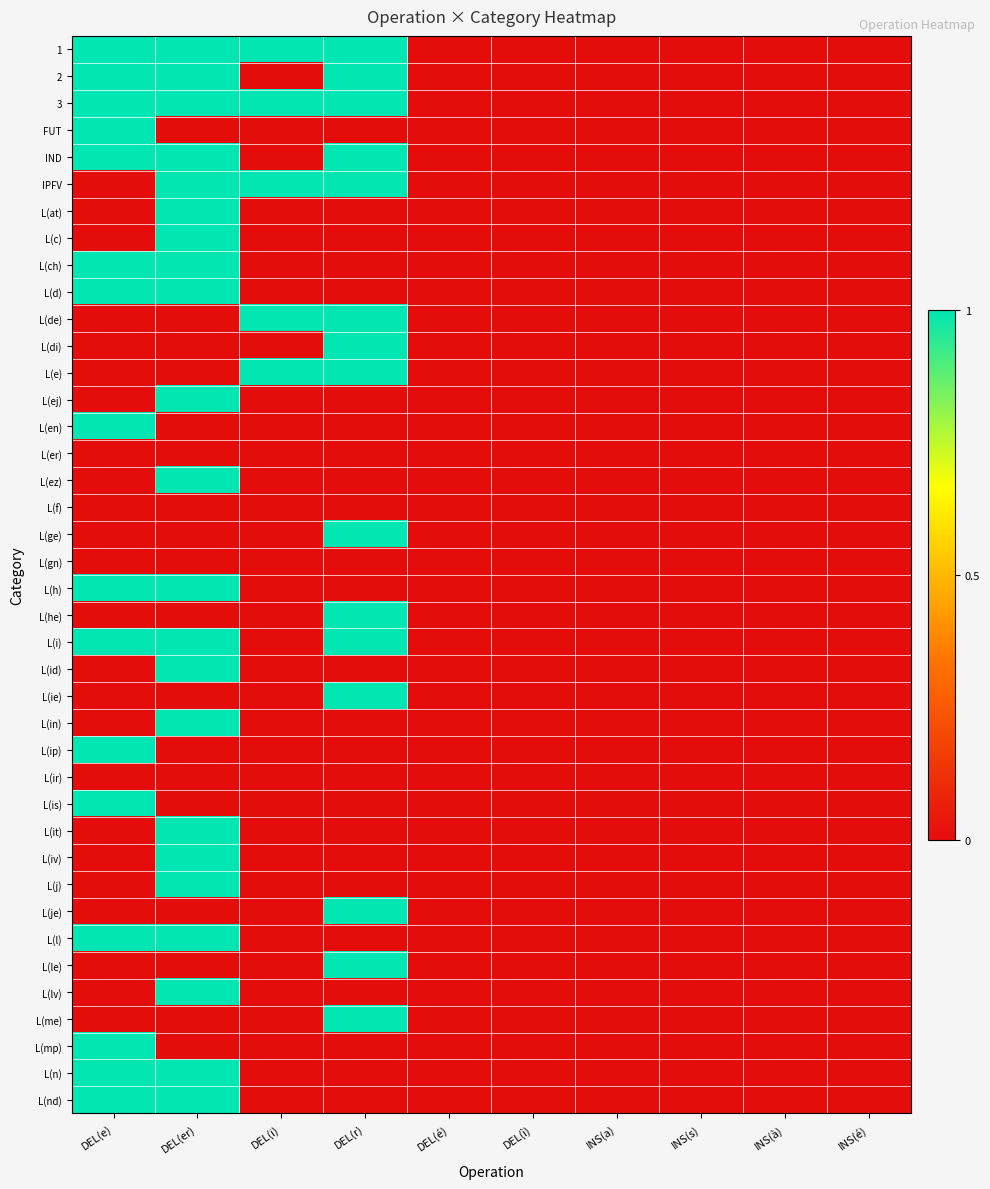

Reading left to right, transcribe all the data shown in this chart.

1: DEL(e)=1	DEL(er)=1	DEL(i)=1	DEL(r)=1	DEL(é)=0	DEL(ì)=0	INS(a)=0	INS(s)=0	INS(à)=0	INS(é)=0
2: DEL(e)=1	DEL(er)=1	DEL(i)=0	DEL(r)=1	DEL(é)=0	DEL(ì)=0	INS(a)=0	INS(s)=0	INS(à)=0	INS(é)=0
3: DEL(e)=1	DEL(er)=1	DEL(i)=1	DEL(r)=1	DEL(é)=0	DEL(ì)=0	INS(a)=0	INS(s)=0	INS(à)=0	INS(é)=0
FUT: DEL(e)=1	DEL(er)=0	DEL(i)=0	DEL(r)=0	DEL(é)=0	DEL(ì)=0	INS(a)=0	INS(s)=0	INS(à)=0	INS(é)=0
IND: DEL(e)=1	DEL(er)=1	DEL(i)=0	DEL(r)=1	DEL(é)=0	DEL(ì)=0	INS(a)=0	INS(s)=0	INS(à)=0	INS(é)=0
IPFV: DEL(e)=0	DEL(er)=1	DEL(i)=1	DEL(r)=1	DEL(é)=0	DEL(ì)=0	INS(a)=0	INS(s)=0	INS(à)=0	INS(é)=0
L(at): DEL(e)=0	DEL(er)=1	DEL(i)=0	DEL(r)=0	DEL(é)=0	DEL(ì)=0	INS(a)=0	INS(s)=0	INS(à)=0	INS(é)=0
L(c): DEL(e)=0	DEL(er)=1	DEL(i)=0	DEL(r)=0	DEL(é)=0	DEL(ì)=0	INS(a)=0	INS(s)=0	INS(à)=0	INS(é)=0
L(ch): DEL(e)=1	DEL(er)=1	DEL(i)=0	DEL(r)=0	DEL(é)=0	DEL(ì)=0	INS(a)=0	INS(s)=0	INS(à)=0	INS(é)=0
L(d): DEL(e)=1	DEL(er)=1	DEL(i)=0	DEL(r)=0	DEL(é)=0	DEL(ì)=0	INS(a)=0	INS(s)=0	INS(à)=0	INS(é)=0
L(de): DEL(e)=0	DEL(er)=0	DEL(i)=1	DEL(r)=1	DEL(é)=0	DEL(ì)=0	INS(a)=0	INS(s)=0	INS(à)=0	INS(é)=0
L(di): DEL(e)=0	DEL(er)=0	DEL(i)=0	DEL(r)=1	DEL(é)=0	DEL(ì)=0	INS(a)=0	INS(s)=0	INS(à)=0	INS(é)=0
L(e): DEL(e)=0	DEL(er)=0	DEL(i)=1	DEL(r)=1	DEL(é)=0	DEL(ì)=0	INS(a)=0	INS(s)=0	INS(à)=0	INS(é)=0
L(ej): DEL(e)=0	DEL(er)=1	DEL(i)=0	DEL(r)=0	DEL(é)=0	DEL(ì)=0	INS(a)=0	INS(s)=0	INS(à)=0	INS(é)=0
L(en): DEL(e)=1	DEL(er)=0	DEL(i)=0	DEL(r)=0	DEL(é)=0	DEL(ì)=0	INS(a)=0	INS(s)=0	INS(à)=0	INS(é)=0
L(er): DEL(e)=0	DEL(er)=0	DEL(i)=0	DEL(r)=0	DEL(é)=0	DEL(ì)=0	INS(a)=0	INS(s)=0	INS(à)=0	INS(é)=0
L(ez): DEL(e)=0	DEL(er)=1	DEL(i)=0	DEL(r)=0	DEL(é)=0	DEL(ì)=0	INS(a)=0	INS(s)=0	INS(à)=0	INS(é)=0
L(f): DEL(e)=0	DEL(er)=0	DEL(i)=0	DEL(r)=0	DEL(é)=0	DEL(ì)=0	INS(a)=0	INS(s)=0	INS(à)=0	INS(é)=0
L(ge): DEL(e)=0	DEL(er)=0	DEL(i)=0	DEL(r)=1	DEL(é)=0	DEL(ì)=0	INS(a)=0	INS(s)=0	INS(à)=0	INS(é)=0
L(gn): DEL(e)=0	DEL(er)=0	DEL(i)=0	DEL(r)=0	DEL(é)=0	DEL(ì)=0	INS(a)=0	INS(s)=0	INS(à)=0	INS(é)=0
L(h): DEL(e)=1	DEL(er)=1	DEL(i)=0	DEL(r)=0	DEL(é)=0	DEL(ì)=0	INS(a)=0	INS(s)=0	INS(à)=0	INS(é)=0
L(he): DEL(e)=0	DEL(er)=0	DEL(i)=0	DEL(r)=1	DEL(é)=0	DEL(ì)=0	INS(a)=0	INS(s)=0	INS(à)=0	INS(é)=0
L(i): DEL(e)=1	DEL(er)=1	DEL(i)=0	DEL(r)=1	DEL(é)=0	DEL(ì)=0	INS(a)=0	INS(s)=0	INS(à)=0	INS(é)=0
L(id): DEL(e)=0	DEL(er)=1	DEL(i)=0	DEL(r)=0	DEL(é)=0	DEL(ì)=0	INS(a)=0	INS(s)=0	INS(à)=0	INS(é)=0
L(ie): DEL(e)=0	DEL(er)=0	DEL(i)=0	DEL(r)=1	DEL(é)=0	DEL(ì)=0	INS(a)=0	INS(s)=0	INS(à)=0	INS(é)=0
L(in): DEL(e)=0	DEL(er)=1	DEL(i)=0	DEL(r)=0	DEL(é)=0	DEL(ì)=0	INS(a)=0	INS(s)=0	INS(à)=0	INS(é)=0
L(ip): DEL(e)=1	DEL(er)=0	DEL(i)=0	DEL(r)=0	DEL(é)=0	DEL(ì)=0	INS(a)=0	INS(s)=0	INS(à)=0	INS(é)=0
L(ir): DEL(e)=0	DEL(er)=0	DEL(i)=0	DEL(r)=0	DEL(é)=0	DEL(ì)=0	INS(a)=0	INS(s)=0	INS(à)=0	INS(é)=0
L(is): DEL(e)=1	DEL(er)=0	DEL(i)=0	DEL(r)=0	DEL(é)=0	DEL(ì)=0	INS(a)=0	INS(s)=0	INS(à)=0	INS(é)=0
L(it): DEL(e)=0	DEL(er)=1	DEL(i)=0	DEL(r)=0	DEL(é)=0	DEL(ì)=0	INS(a)=0	INS(s)=0	INS(à)=0	INS(é)=0
L(iv): DEL(e)=0	DEL(er)=1	DEL(i)=0	DEL(r)=0	DEL(é)=0	DEL(ì)=0	INS(a)=0	INS(s)=0	INS(à)=0	INS(é)=0
L(j): DEL(e)=0	DEL(er)=1	DEL(i)=0	DEL(r)=0	DEL(é)=0	DEL(ì)=0	INS(a)=0	INS(s)=0	INS(à)=0	INS(é)=0
L(je): DEL(e)=0	DEL(er)=0	DEL(i)=0	DEL(r)=1	DEL(é)=0	DEL(ì)=0	INS(a)=0	INS(s)=0	INS(à)=0	INS(é)=0
L(l): DEL(e)=1	DEL(er)=1	DEL(i)=0	DEL(r)=0	DEL(é)=0	DEL(ì)=0	INS(a)=0	INS(s)=0	INS(à)=0	INS(é)=0
L(le): DEL(e)=0	DEL(er)=0	DEL(i)=0	DEL(r)=1	DEL(é)=0	DEL(ì)=0	INS(a)=0	INS(s)=0	INS(à)=0	INS(é)=0
L(lv): DEL(e)=0	DEL(er)=1	DEL(i)=0	DEL(r)=0	DEL(é)=0	DEL(ì)=0	INS(a)=0	INS(s)=0	INS(à)=0	INS(é)=0
L(me): DEL(e)=0	DEL(er)=0	DEL(i)=0	DEL(r)=1	DEL(é)=0	DEL(ì)=0	INS(a)=0	INS(s)=0	INS(à)=0	INS(é)=0
L(mp): DEL(e)=1	DEL(er)=0	DEL(i)=0	DEL(r)=0	DEL(é)=0	DEL(ì)=0	INS(a)=0	INS(s)=0	INS(à)=0	INS(é)=0
L(n): DEL(e)=1	DEL(er)=1	DEL(i)=0	DEL(r)=0	DEL(é)=0	DEL(ì)=0	INS(a)=0	INS(s)=0	INS(à)=0	INS(é)=0
L(nd): DEL(e)=1	DEL(er)=1	DEL(i)=0	DEL(r)=0	DEL(é)=0	DEL(ì)=0	INS(a)=0	INS(s)=0	INS(à)=0	INS(é)=0